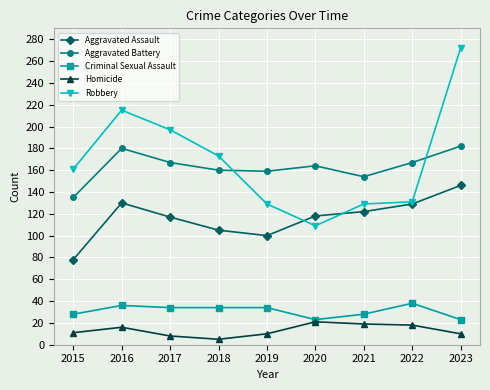

At which label does Aggravated Battery first exceed 164?

2016